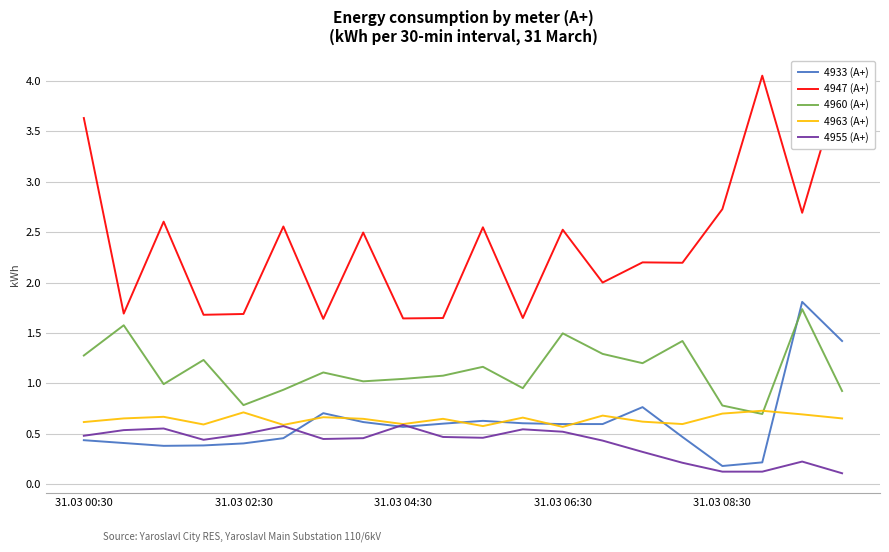

True or false: 4960 (A+) and 4955 (A+) intersect in this chart.

False